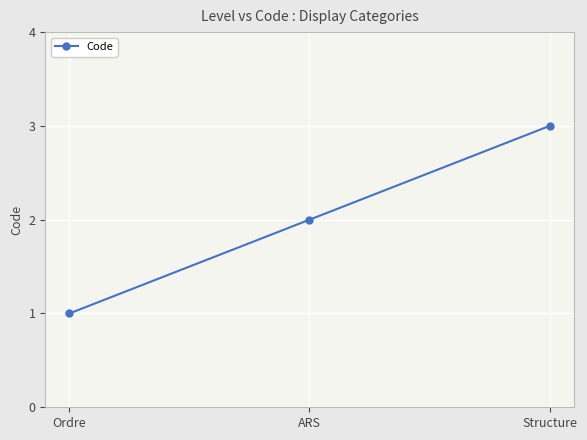

What is the approximate value at Structure?

3